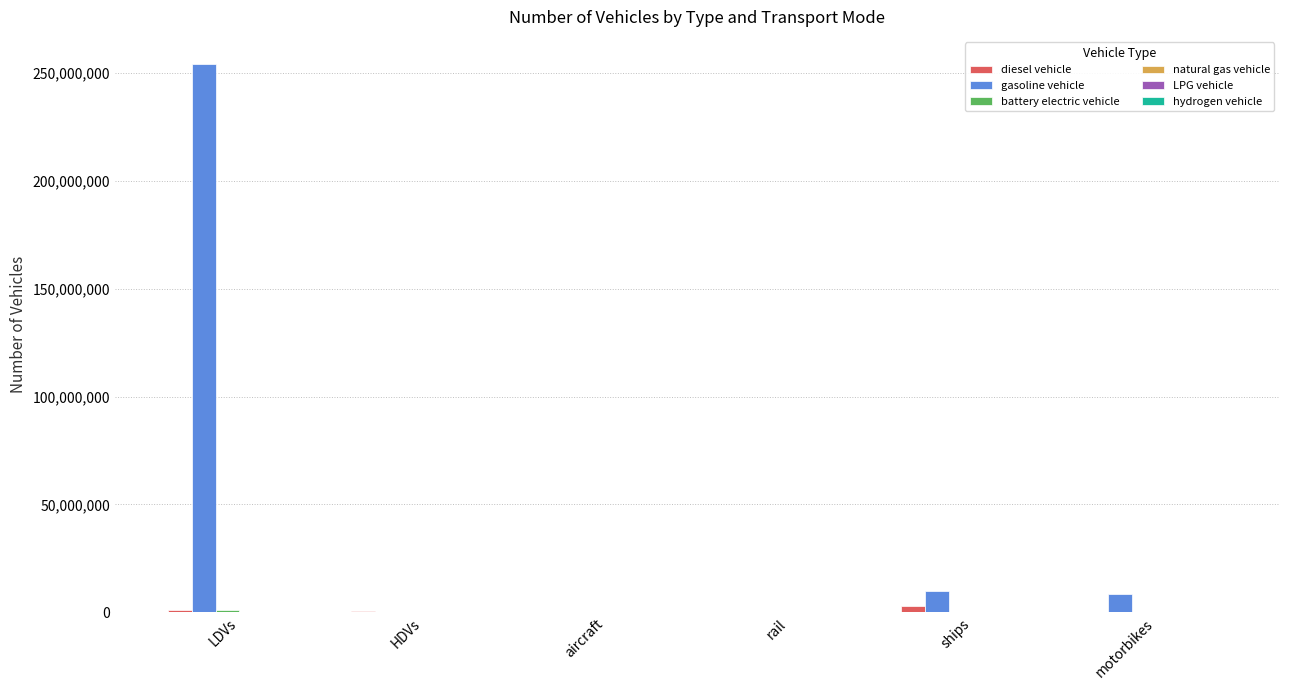

How many data points does each series have?

6